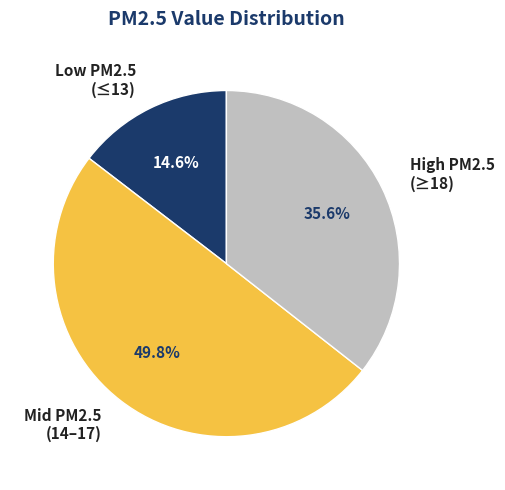

Which category has the smallest portion of the pie?

Low PM2.5 (≤13)